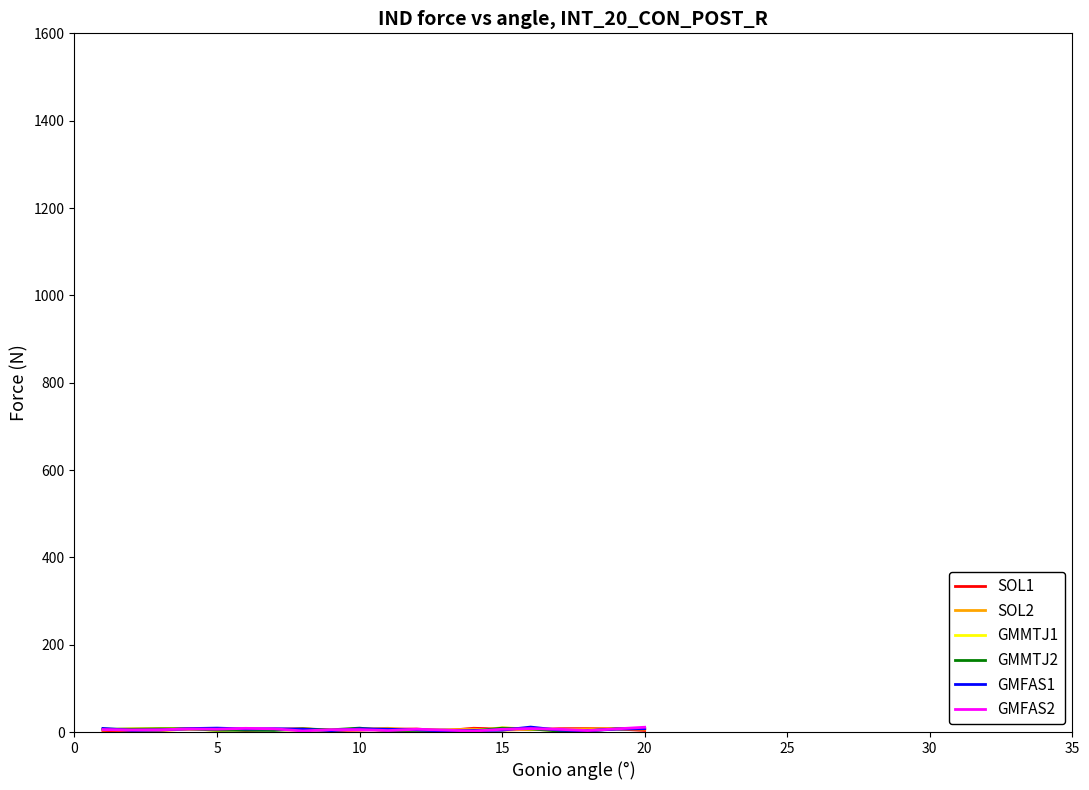

Does the chart have visible grid lines?

No